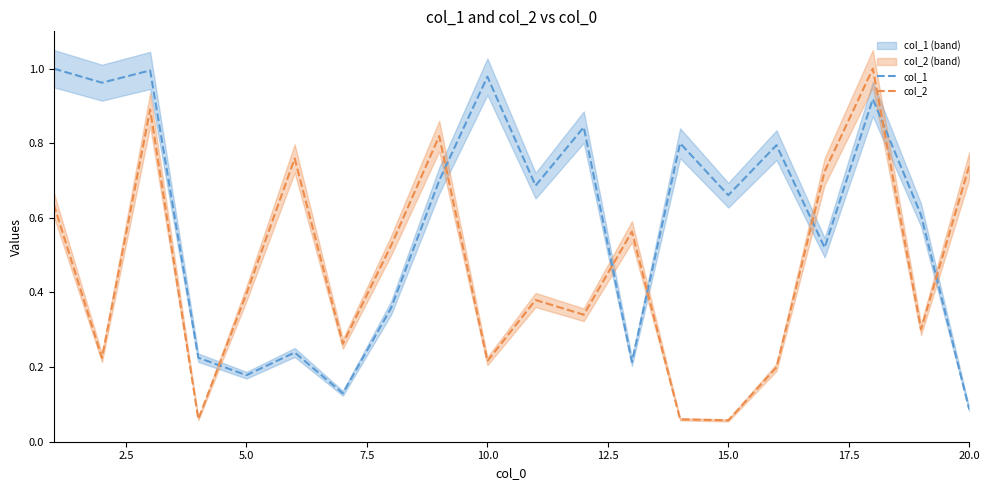

True or false: col_1 and col_2 intersect in this chart.

True